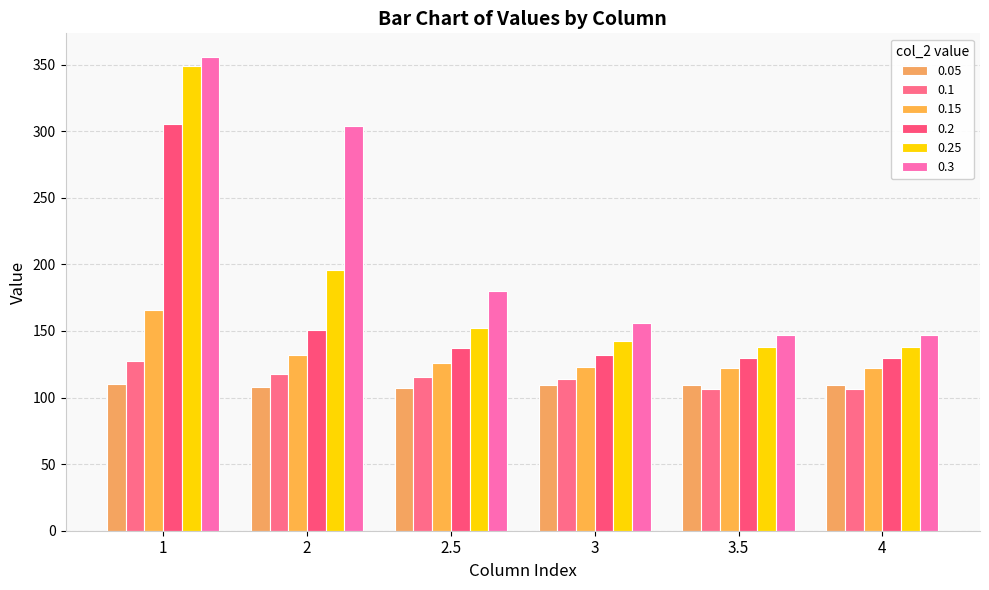

Is it true that 0.25 equals 137.7 at 4?

True